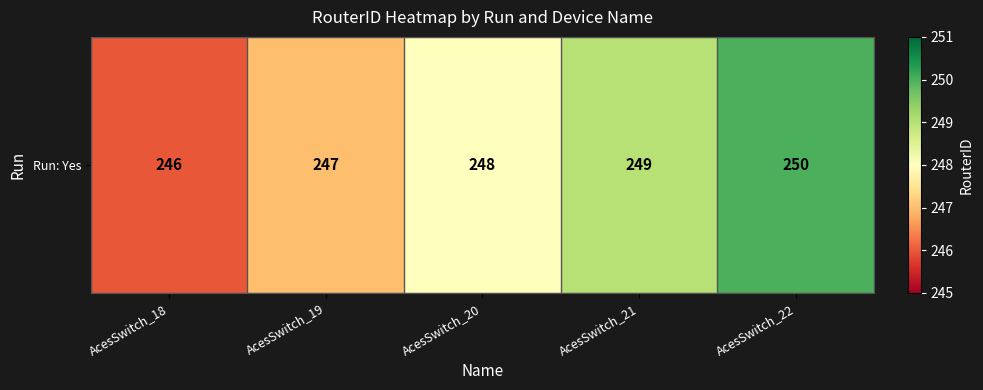

Which category has the highest value across all series?

AcesSwitch_22